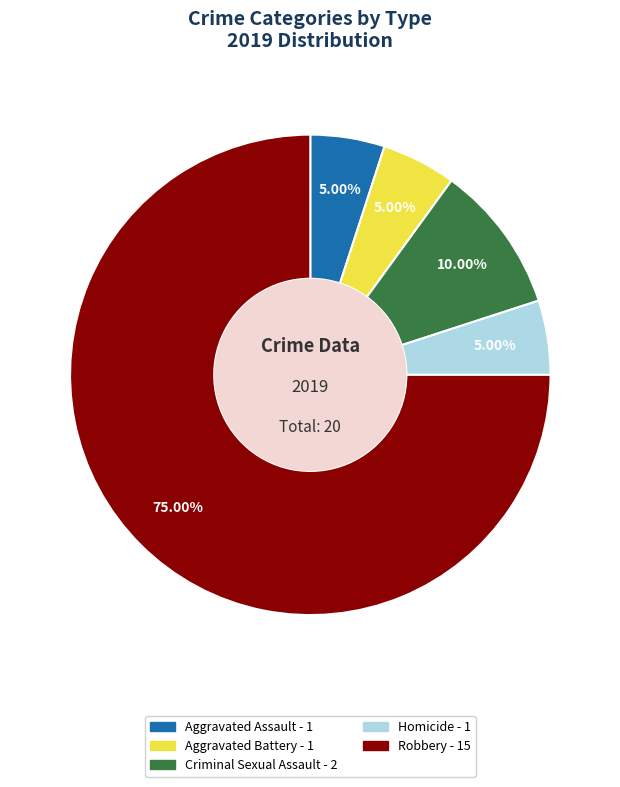

To the nearest percent, what is the difference between the largest and smallest slice percentages?

70%